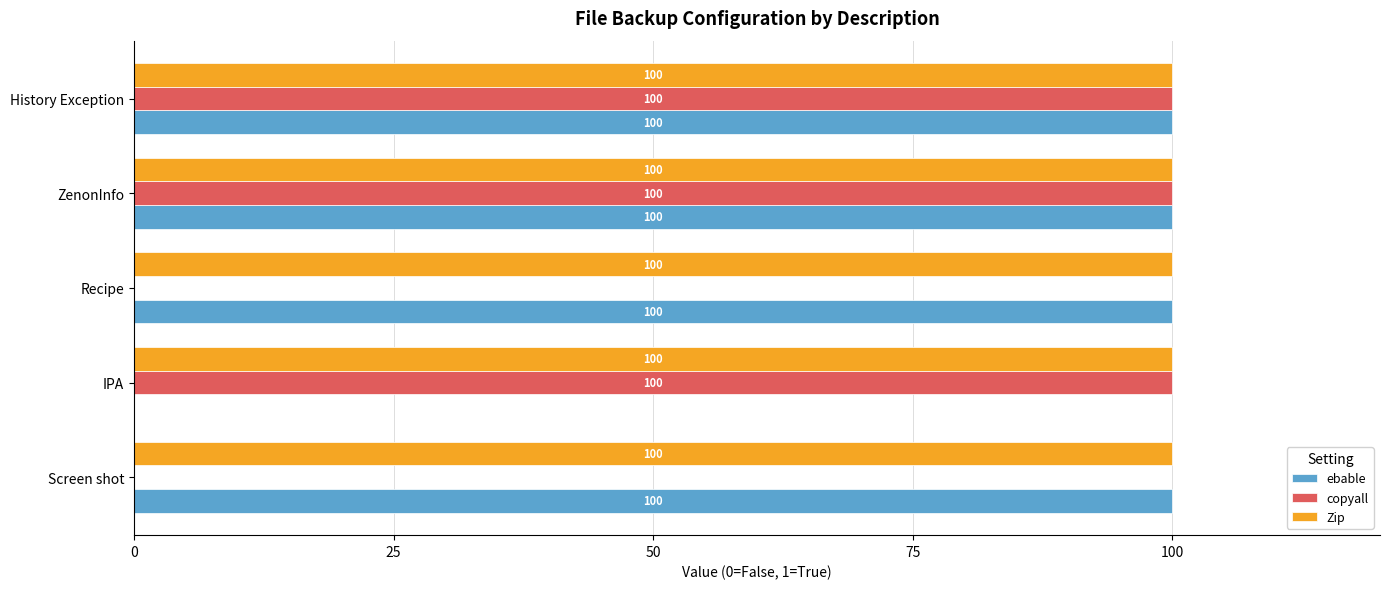

How many copyall values are between 0 and 100?

5